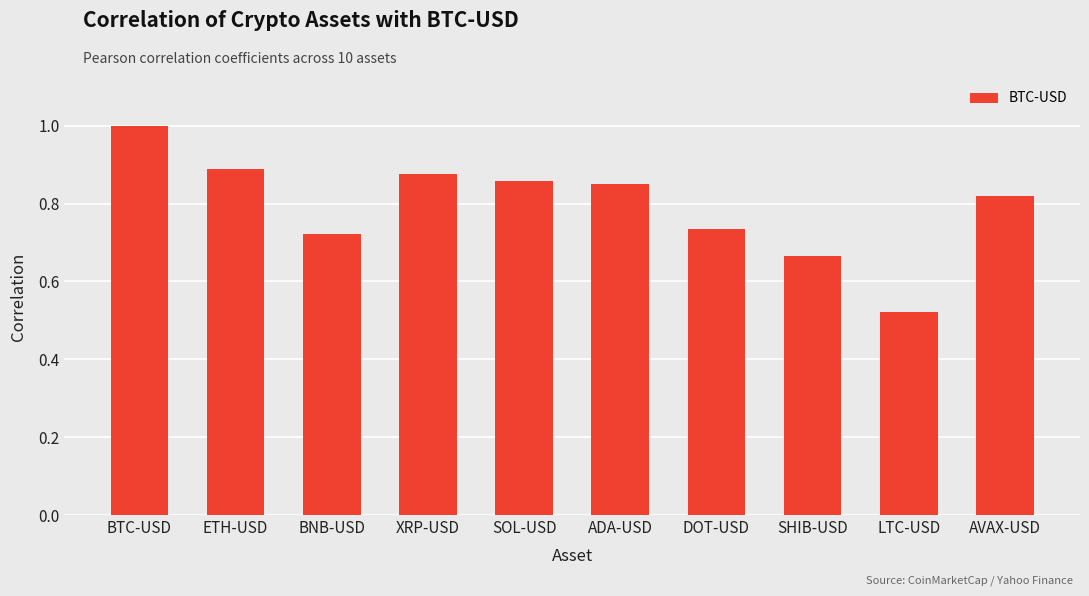

Count the number of categories in the chart.

10